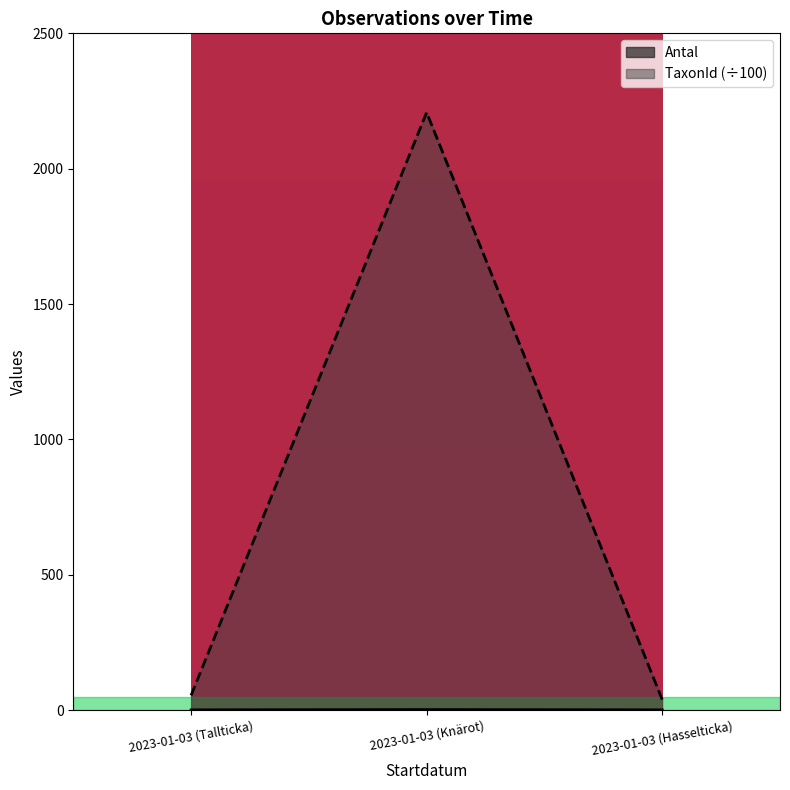

At how many categories does at least one series exceed 377?

1